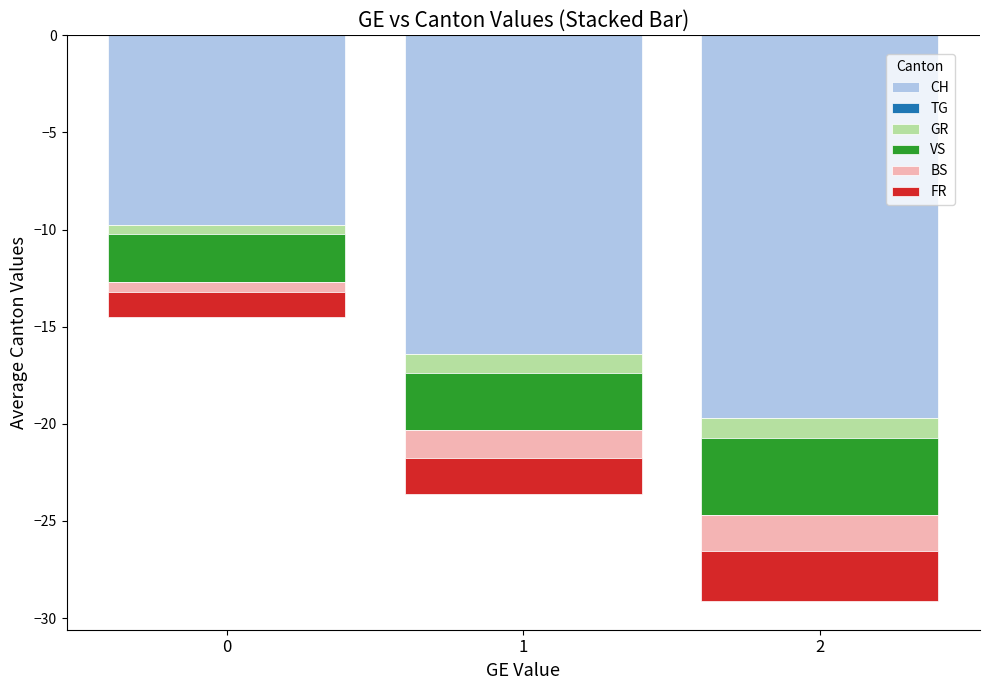

Reading left to right, list all the values displayed in this chart.

CH: 0=-9.8	1=-16.4	2=-19.7
TG: 0=0.0	1=0.0	2=0.0
GR: 0=-0.4	1=-1.0	2=-1.0
VS: 0=-2.5	1=-2.9	2=-4.0
BS: 0=-0.5	1=-1.5	2=-1.9
FR: 0=-1.3	1=-1.8	2=-2.6